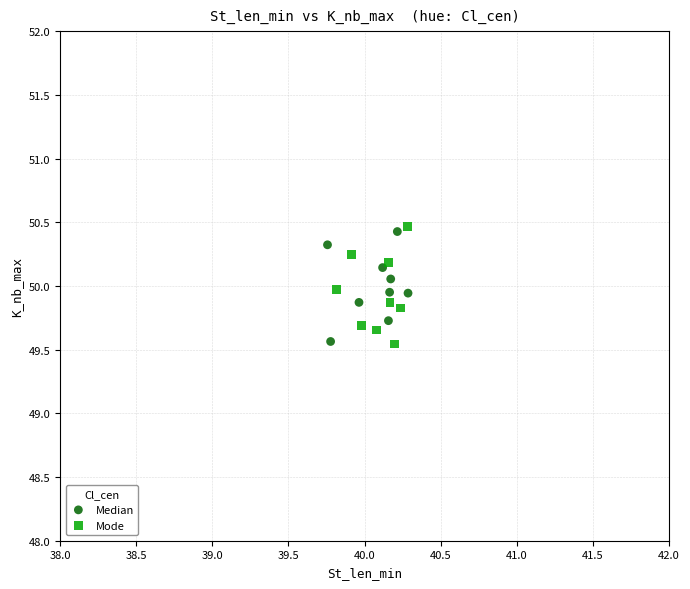

What are all the series names shown in the legend?

Median, Mode